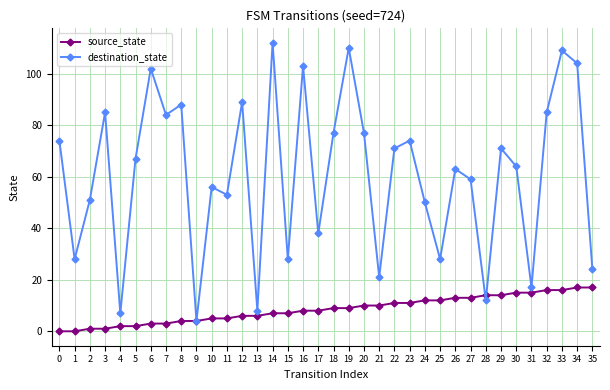

List the series in order of their overall mean, highest first.

destination_state, source_state